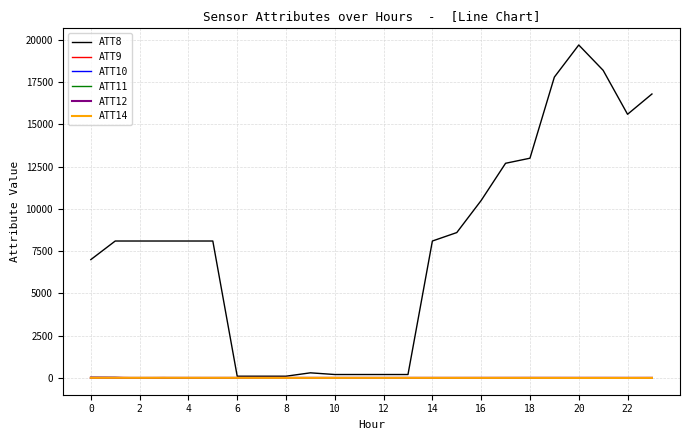

What is the maximum value shown in the chart?

19700.0